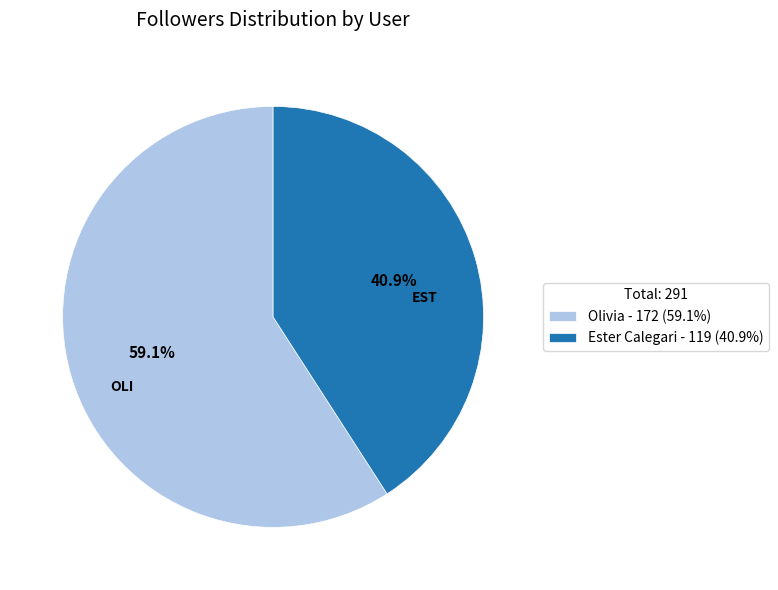

What is the majority slice?

Olivia